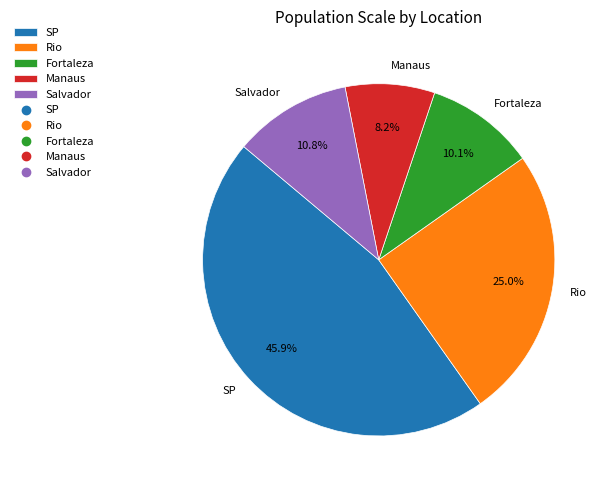

Does any single category account for the majority?

No